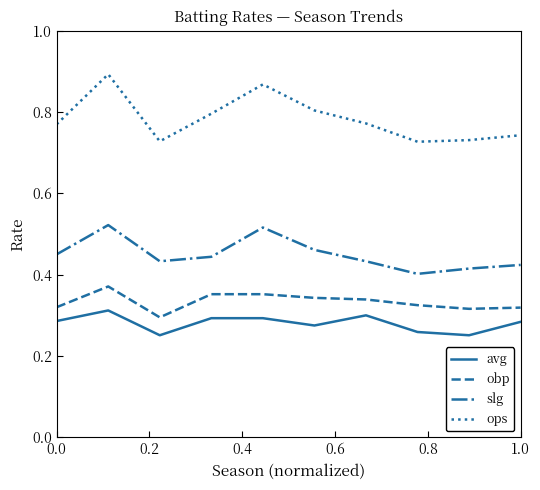

How many lines are shown in the chart?

4